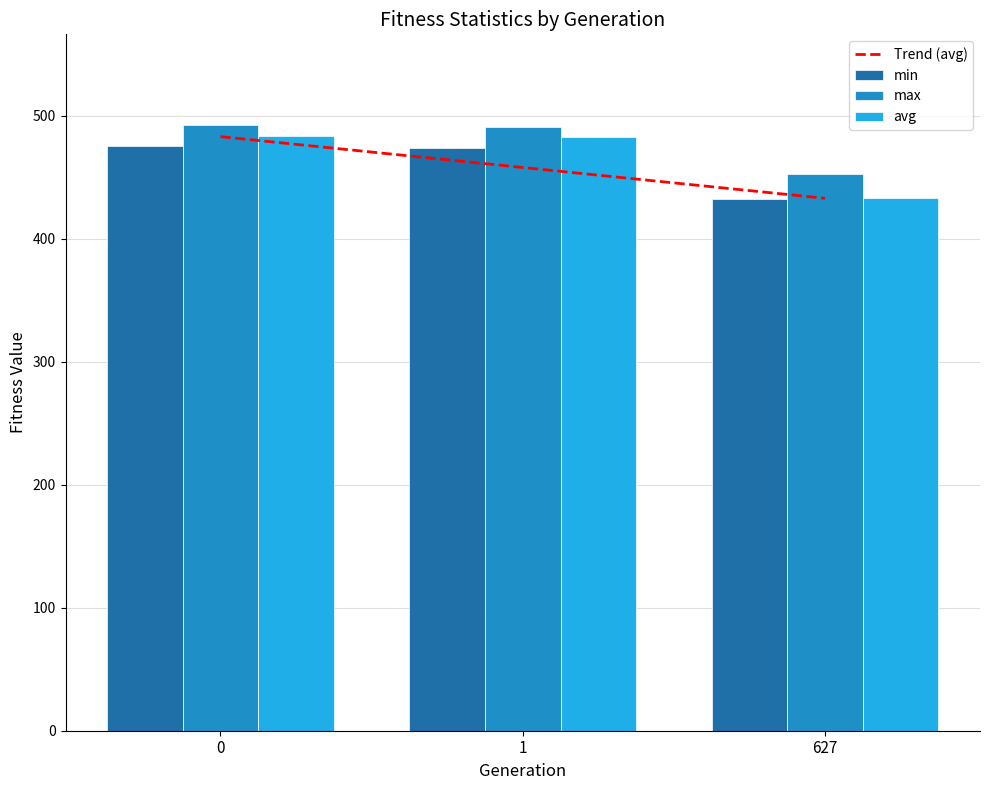

What is the minimum value for avg?

432.9